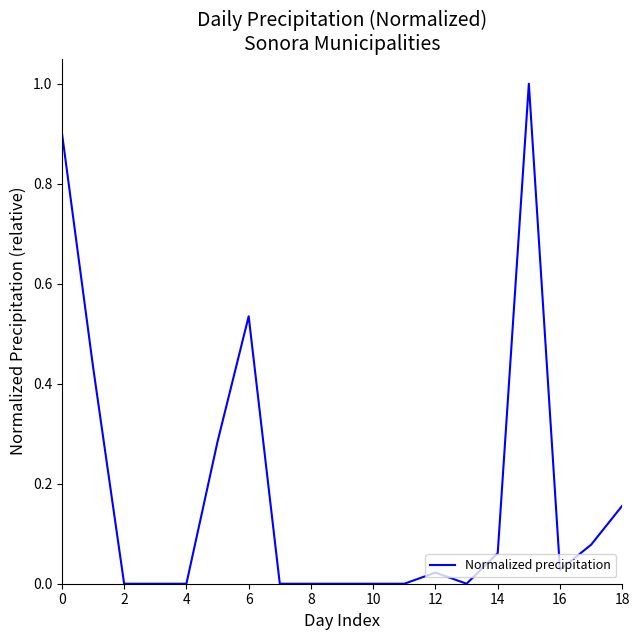

What is the difference between the maximum and minimum values?

1.0